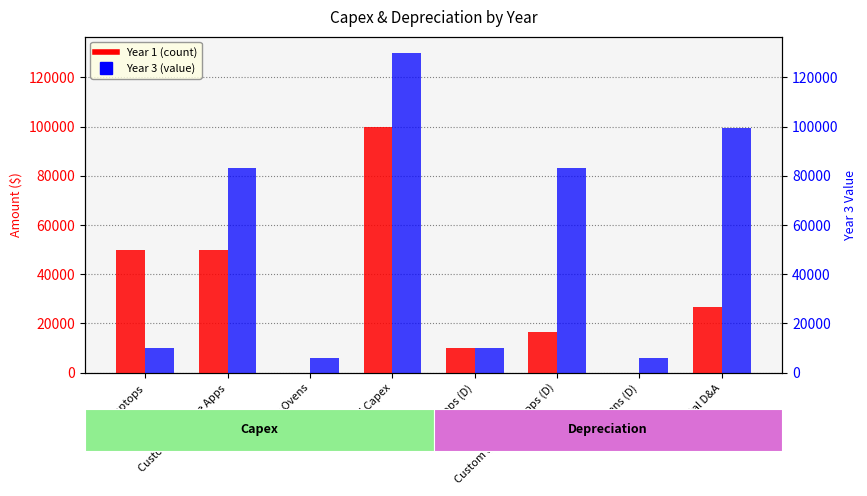

True or false: Year 3 has a value of 2561.9 at Laptops.

False